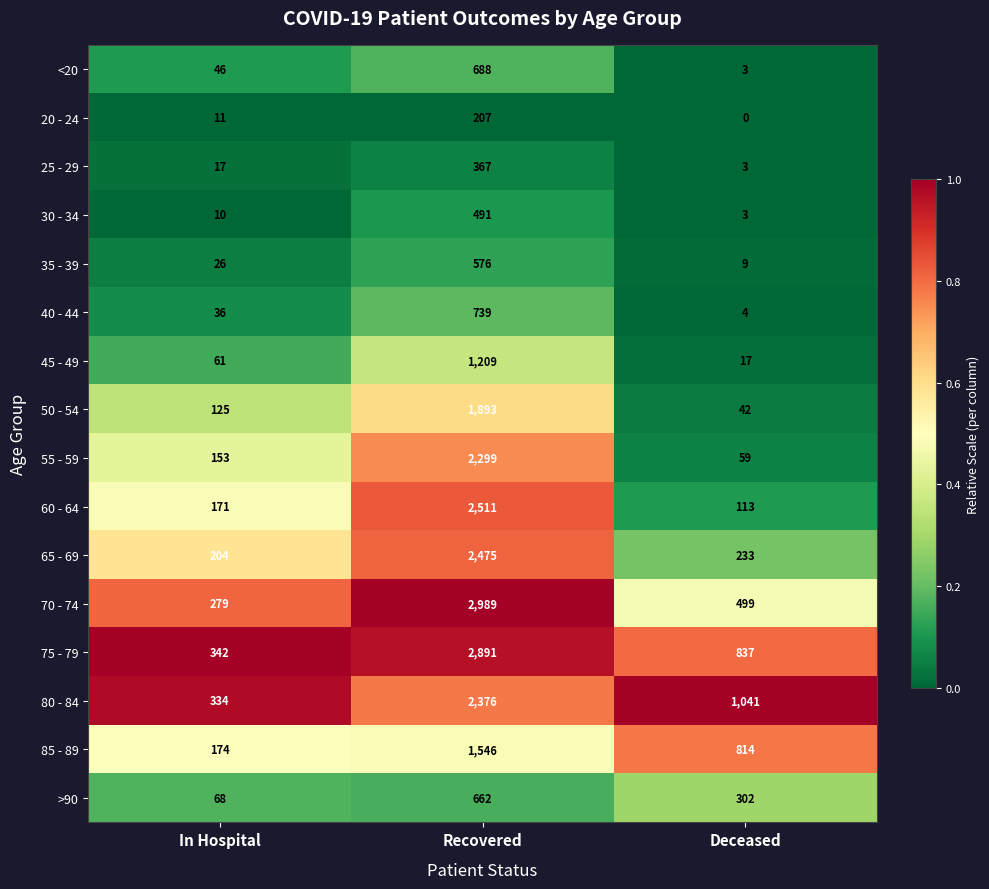

Which category has the highest value in the 55 - 59 series?

Recovered